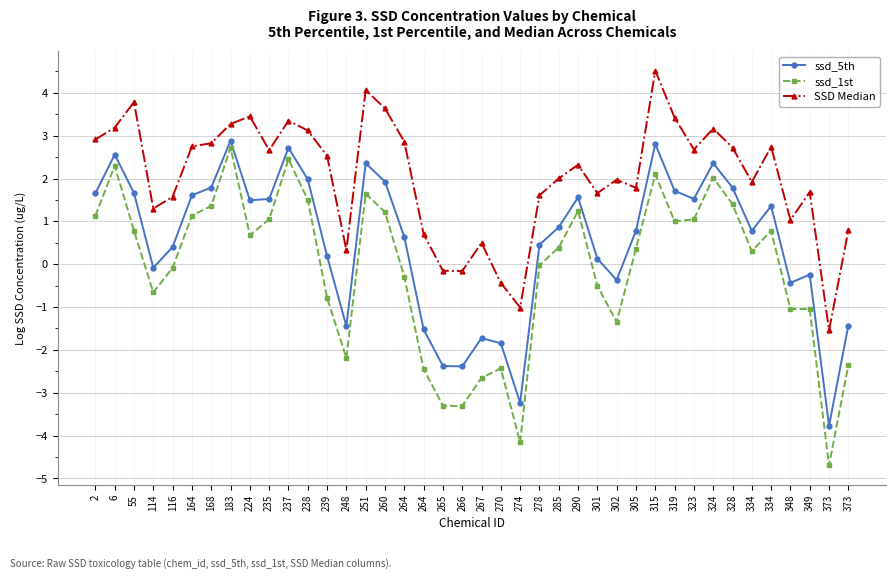

How many data points does each series have?

40